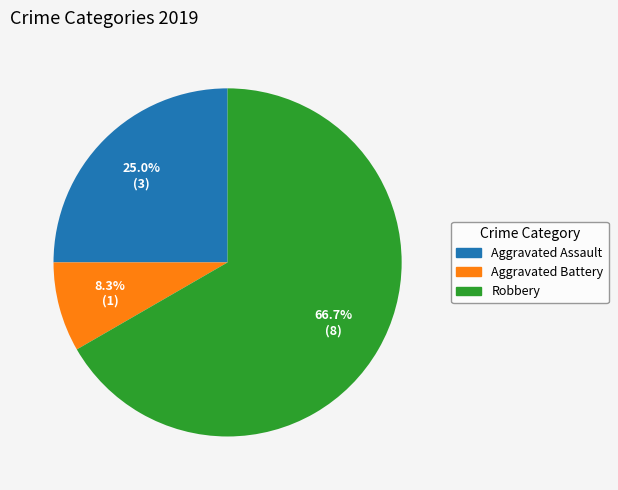

Count the number of slices in the pie.

3